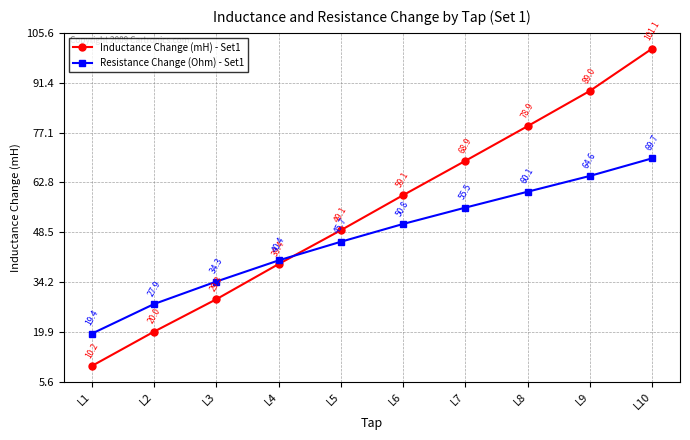

Rank the series by their maximum value, from highest to lowest.

Inductance Change (mH) - Set1, Resistance Change (Ohm) - Set1